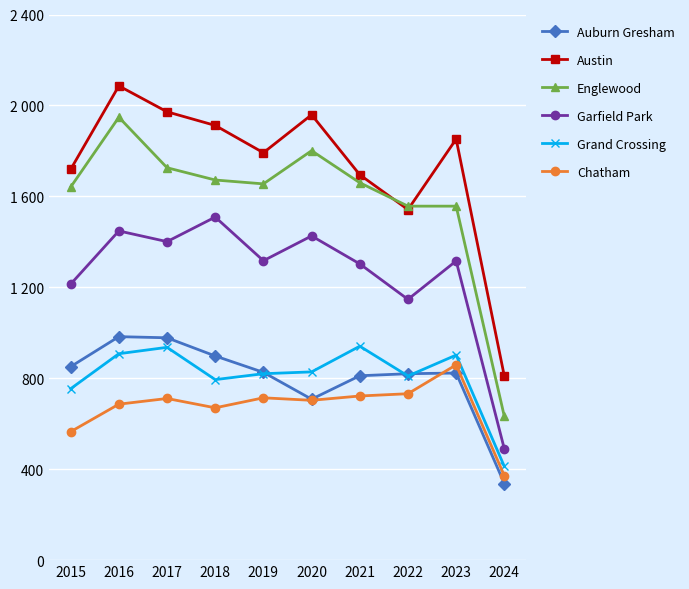

Rank the series at 2017 from lowest to highest value.

Chatham, Grand Crossing, Auburn Gresham, Garfield Park, Englewood, Austin